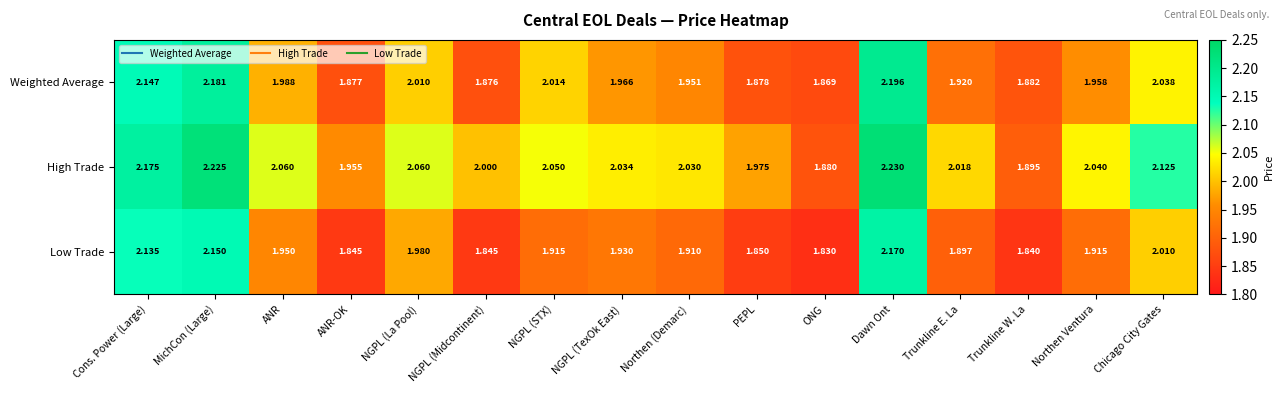

Rank the series by their maximum value, from lowest to highest.

Low Trade, Weighted Average, High Trade